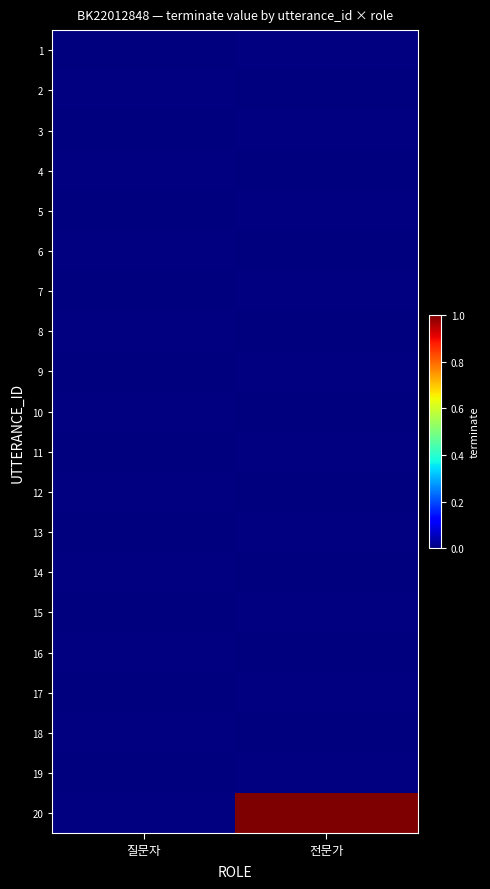

Is the value of 16 at 질문자 greater than the value of 5 at 전문가?

No